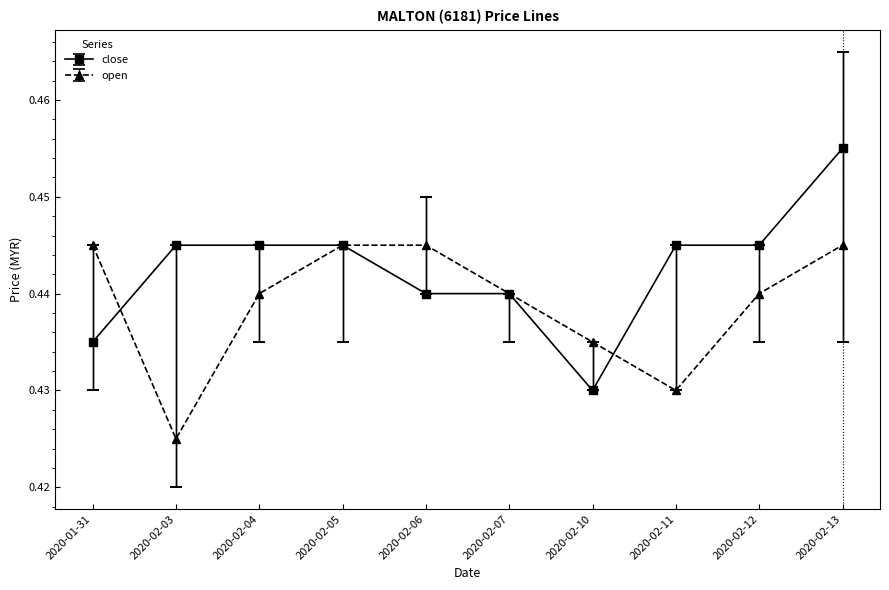

How many lines are shown in the chart?

2